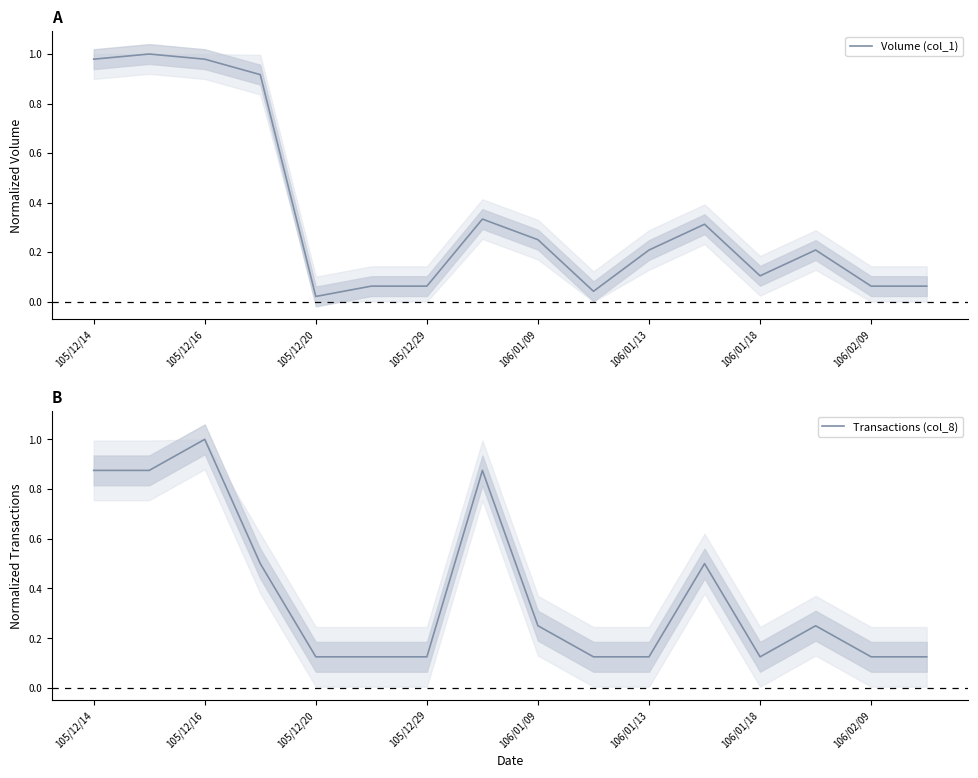

At which label is Volume (col_1) closest to 0?

105/12/20